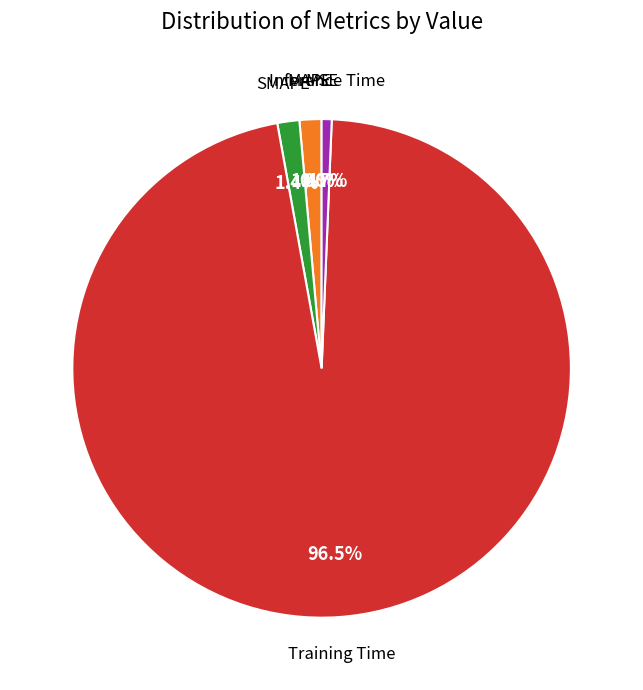

Is there a majority slice in this chart?

Yes